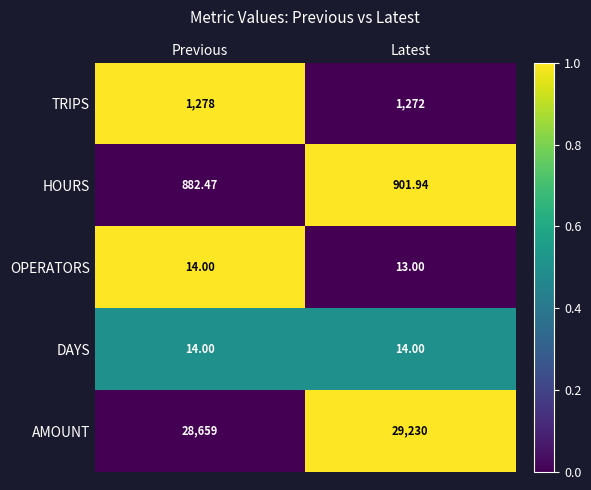

Which series has the widest spread of values?

AMOUNT